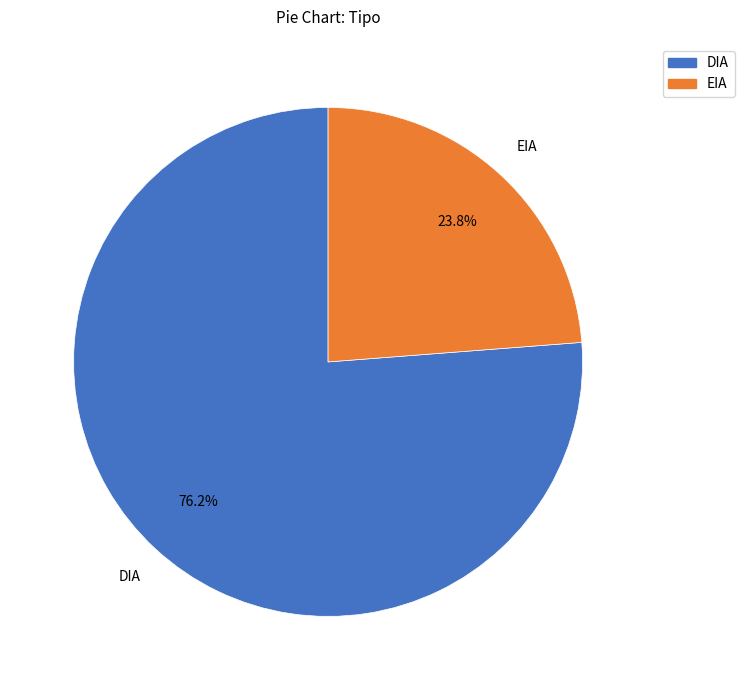

True or false: DIA accounts for 76% of the total.

True